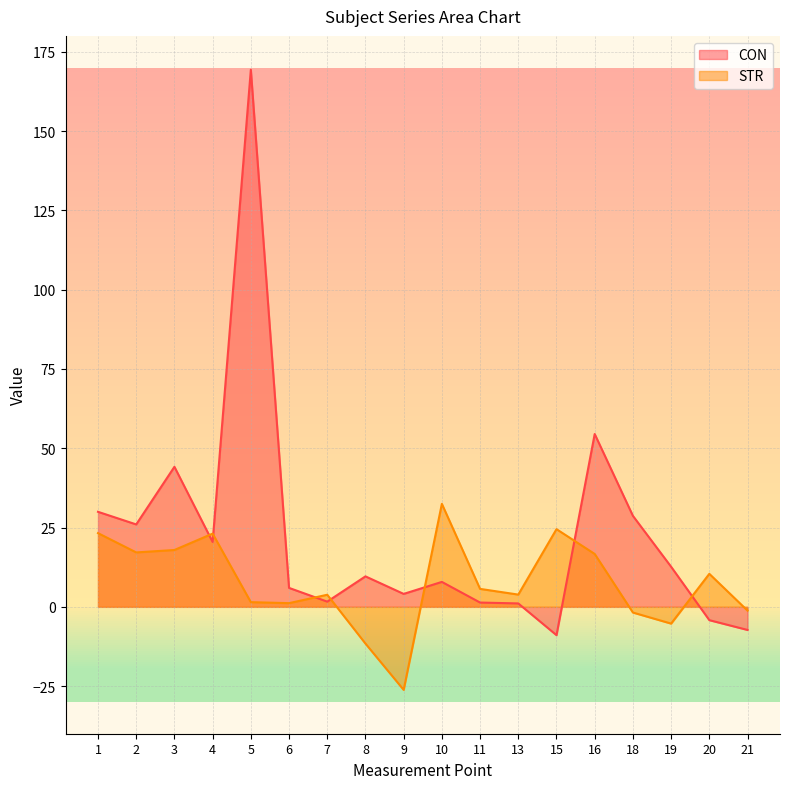

Which series changed the most between 2 and 6?

CON